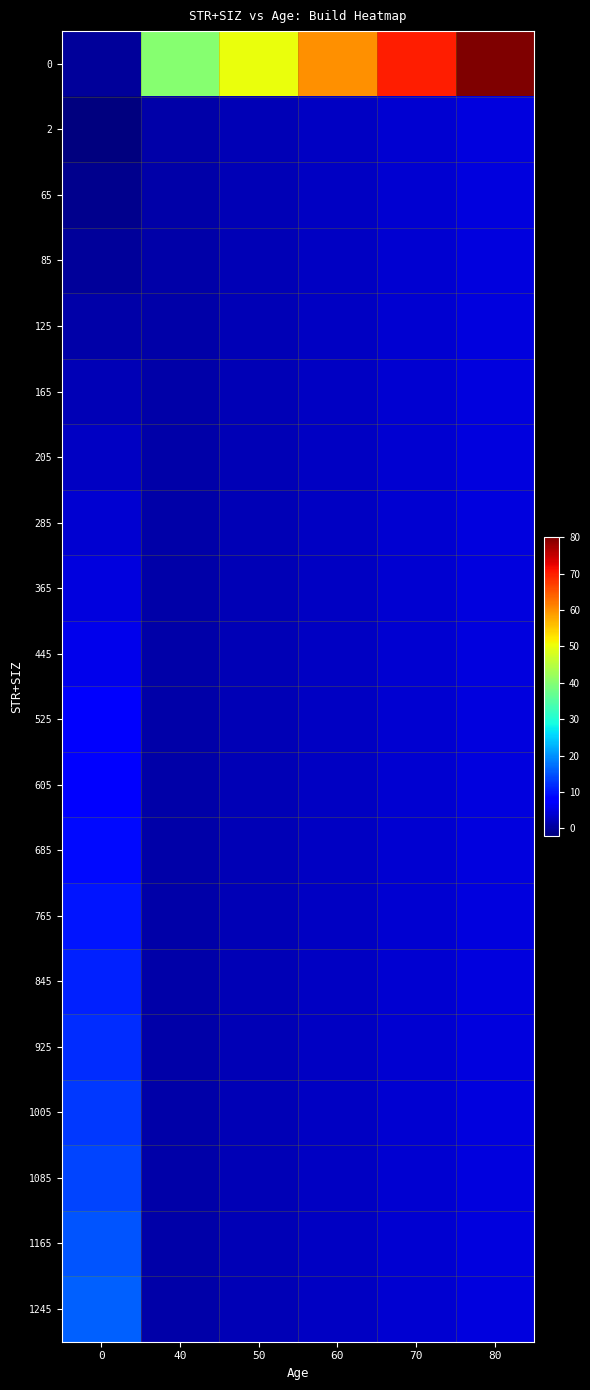

Reading left to right, transcribe all the data shown in this chart.

0: 0=0	40=40	50=50	60=60	70=70	80=80
2: 0=-2	40=1	50=2	60=3	70=4	80=5
65: 0=-1	40=1	50=2	60=3	70=4	80=5
85: 0=0	40=1	50=2	60=3	70=4	80=5
125: 0=1	40=1	50=2	60=3	70=4	80=5
165: 0=2	40=1	50=2	60=3	70=4	80=5
205: 0=3	40=1	50=2	60=3	70=4	80=5
285: 0=4	40=1	50=2	60=3	70=4	80=5
365: 0=5	40=1	50=2	60=3	70=4	80=5
445: 0=6	40=1	50=2	60=3	70=4	80=5
525: 0=7	40=1	50=2	60=3	70=4	80=5
605: 0=8	40=1	50=2	60=3	70=4	80=5
685: 0=9	40=1	50=2	60=3	70=4	80=5
765: 0=10	40=1	50=2	60=3	70=4	80=5
845: 0=11	40=1	50=2	60=3	70=4	80=5
925: 0=12	40=1	50=2	60=3	70=4	80=5
1005: 0=13	40=1	50=2	60=3	70=4	80=5
1085: 0=14	40=1	50=2	60=3	70=4	80=5
1165: 0=15	40=1	50=2	60=3	70=4	80=5
1245: 0=16	40=1	50=2	60=3	70=4	80=5